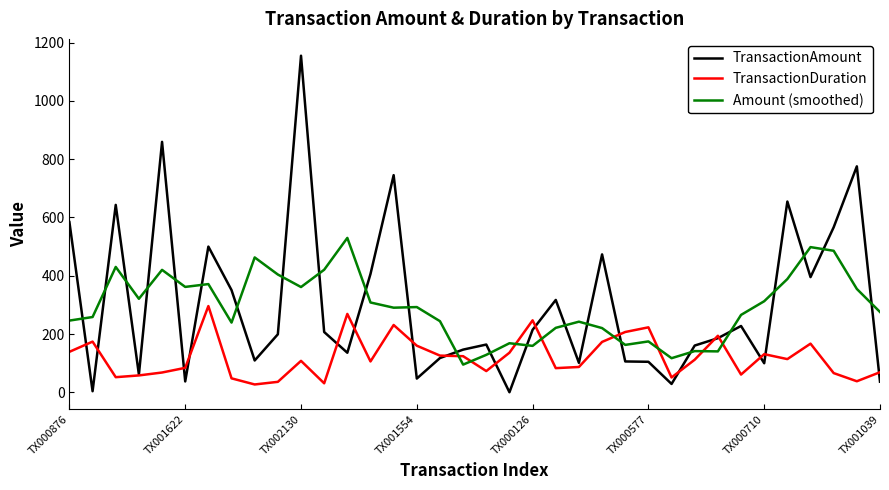

What is the highest value of the Amount (smoothed) series?

529.7